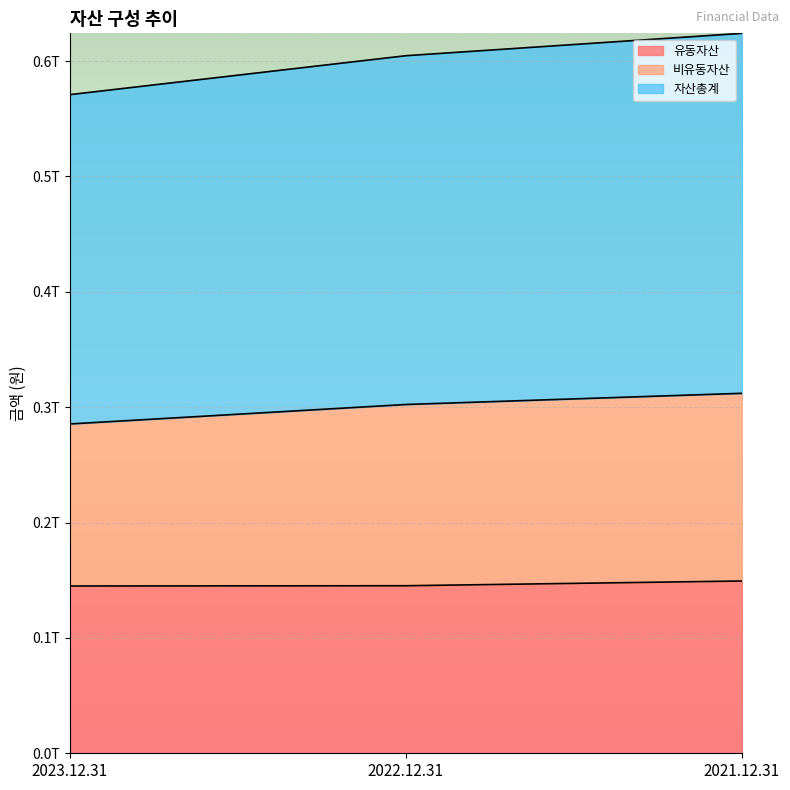

The 비유동자산 series shows 0.4 at 2022.12.31. True or false?

False